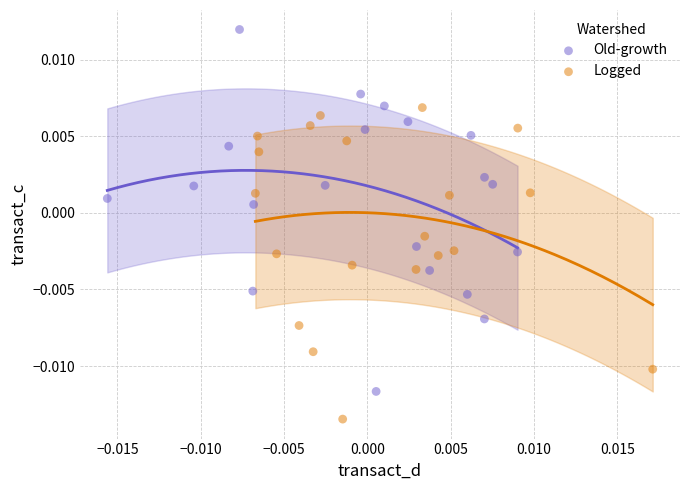

Which series has the widest spread of Y values?

Old-growth